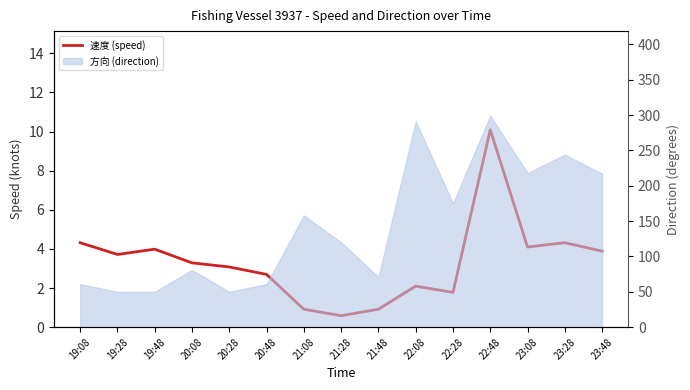

List the labels in order of value, largest first.

22:48, 19:08, 23:28, 23:08, 19:48, 23:48, 19:28, 20:08, 20:28, 20:48, 22:08, 22:28, 21:08, 21:48, 21:28